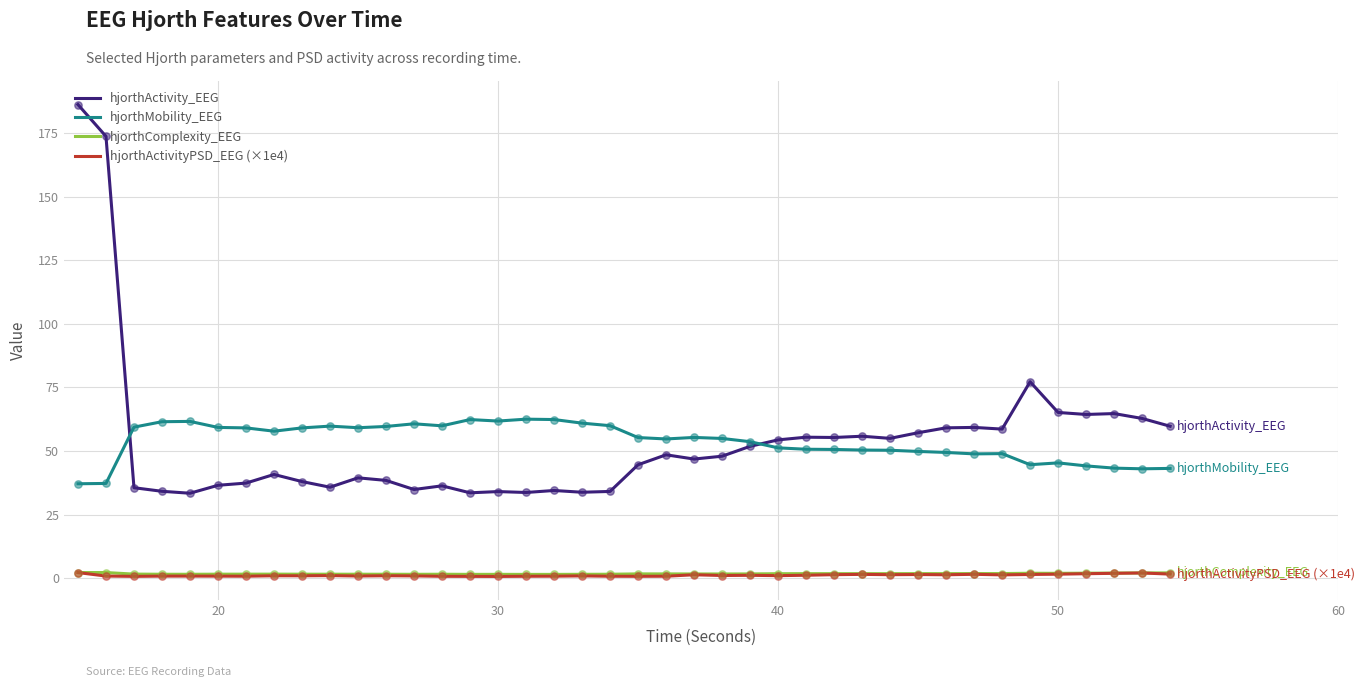

Which series has the largest range (max minus min)?

hjorthActivity_EEG